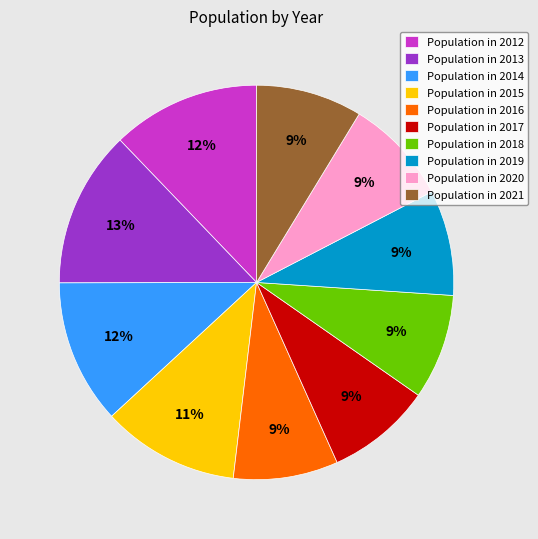

What is the ratio of the value at Population in 2021 to the value at Population in 2015?

0.8